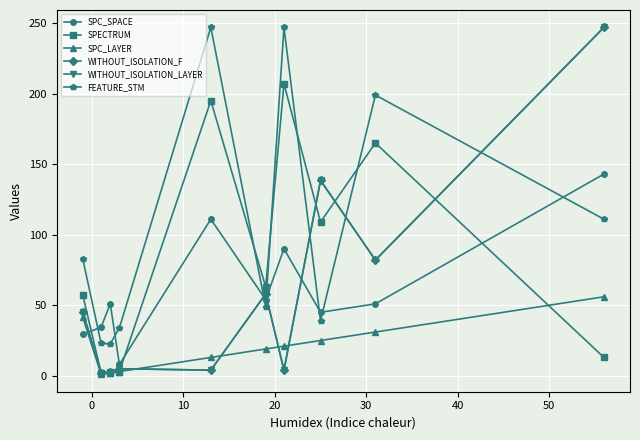

Does the chart display data point markers on the line(s)?

Yes